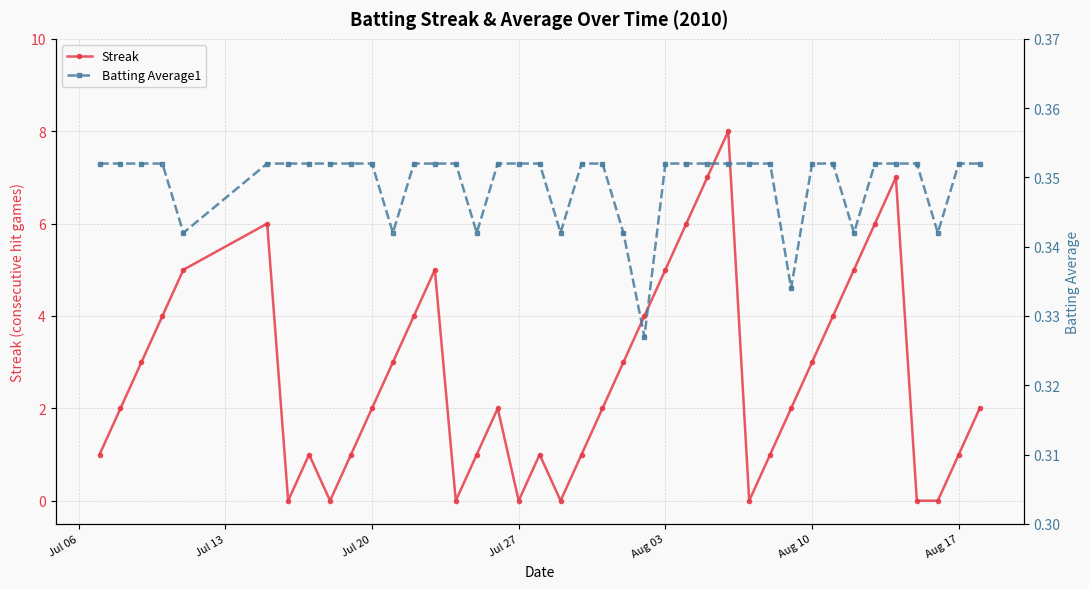

Which series has the largest total across all categories?

Streak